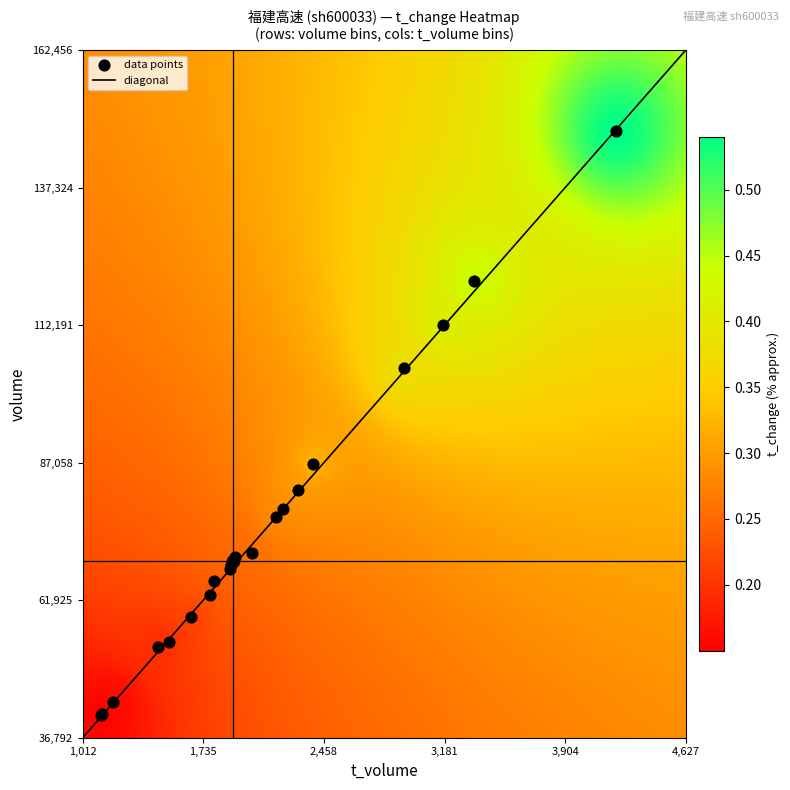

Between t_change and volume, which is larger?

volume